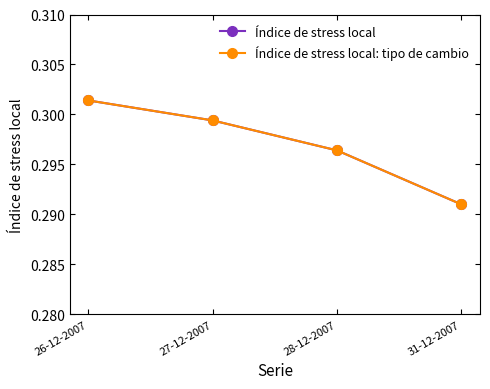

Is it true that Índice de stress local equals 0.3 at 27-12-2007?

True